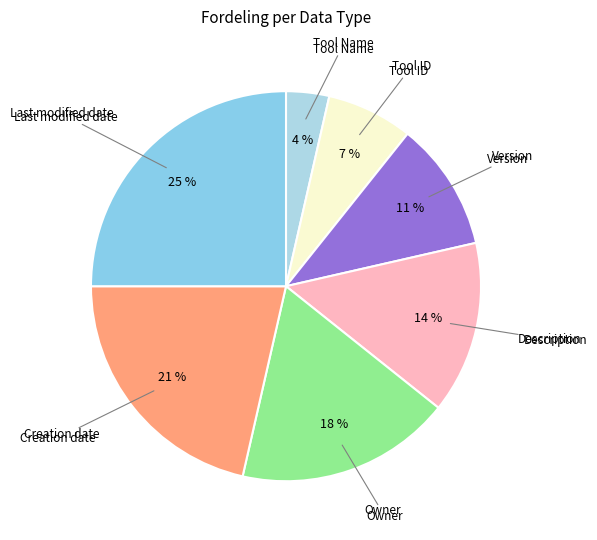

Count the number of slices in the pie.

7